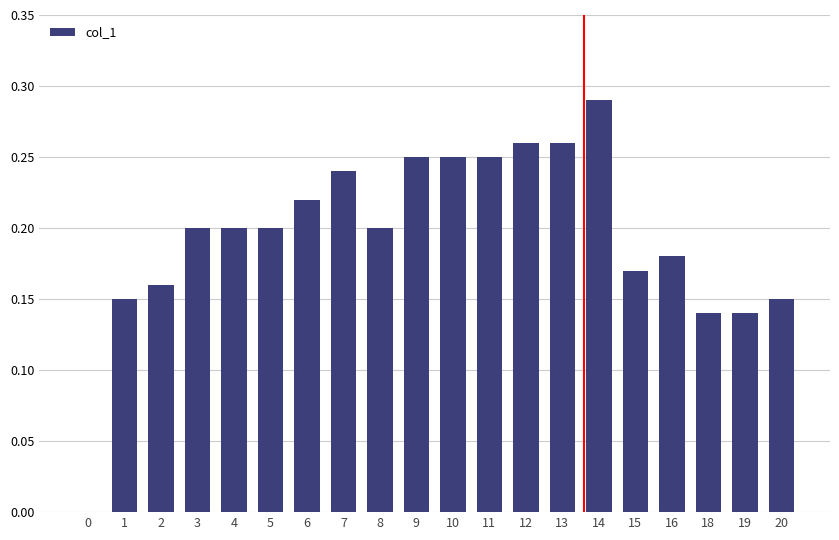

Which has a higher value, 9 or 19?

9